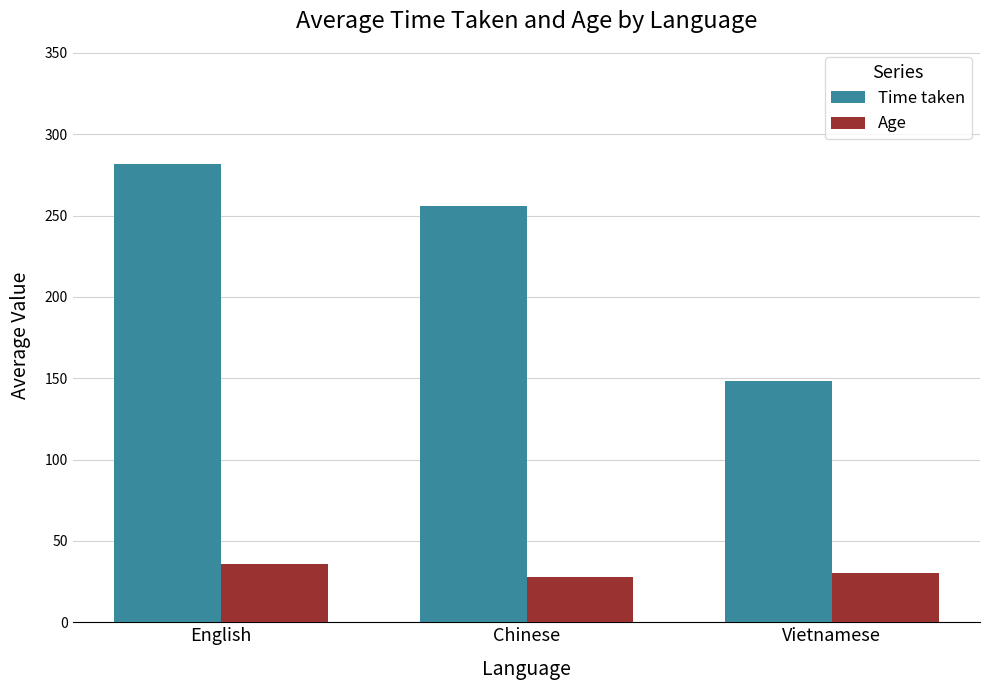

The value of Age at Vietnamese is 10.9. True or false?

False